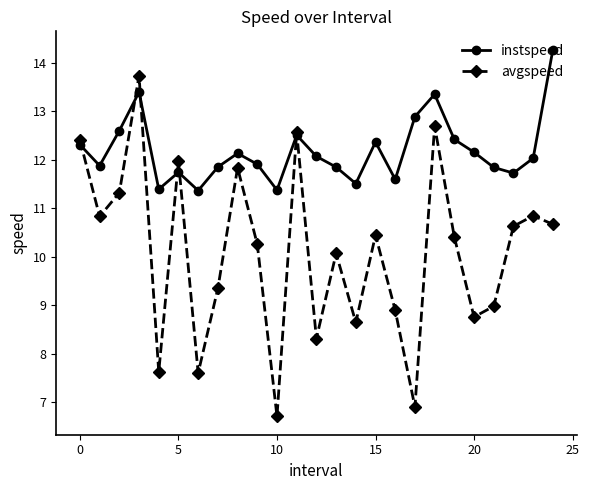

What is the sum of all instspeed values?

304.5